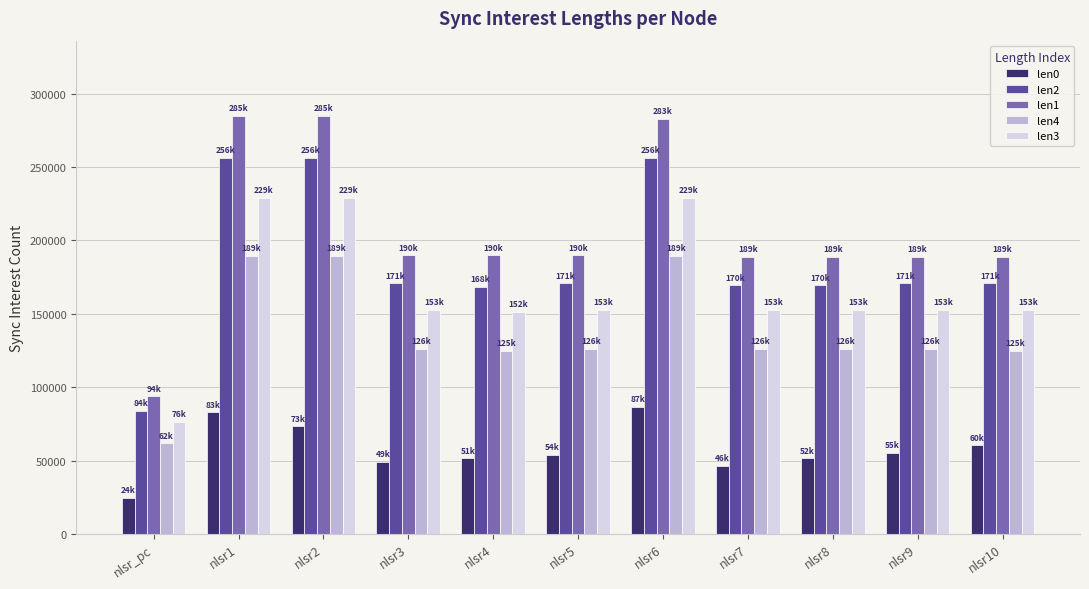

What are all the series names shown in the legend?

len0, len2, len1, len4, len3